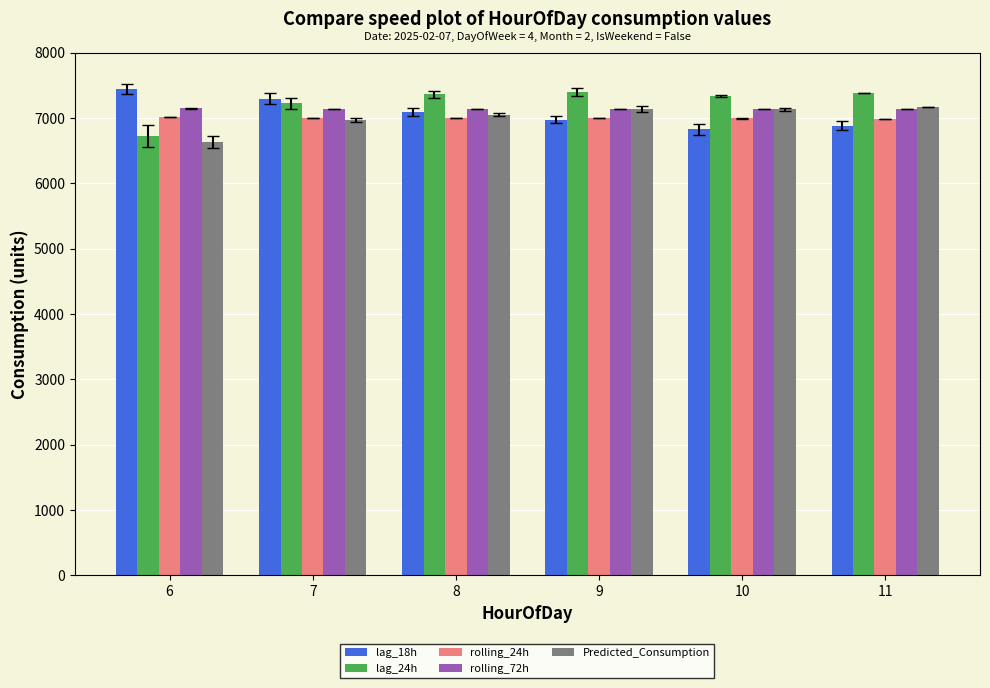

What is the sum of the lag_18h values at 7 and 11?

14184.8